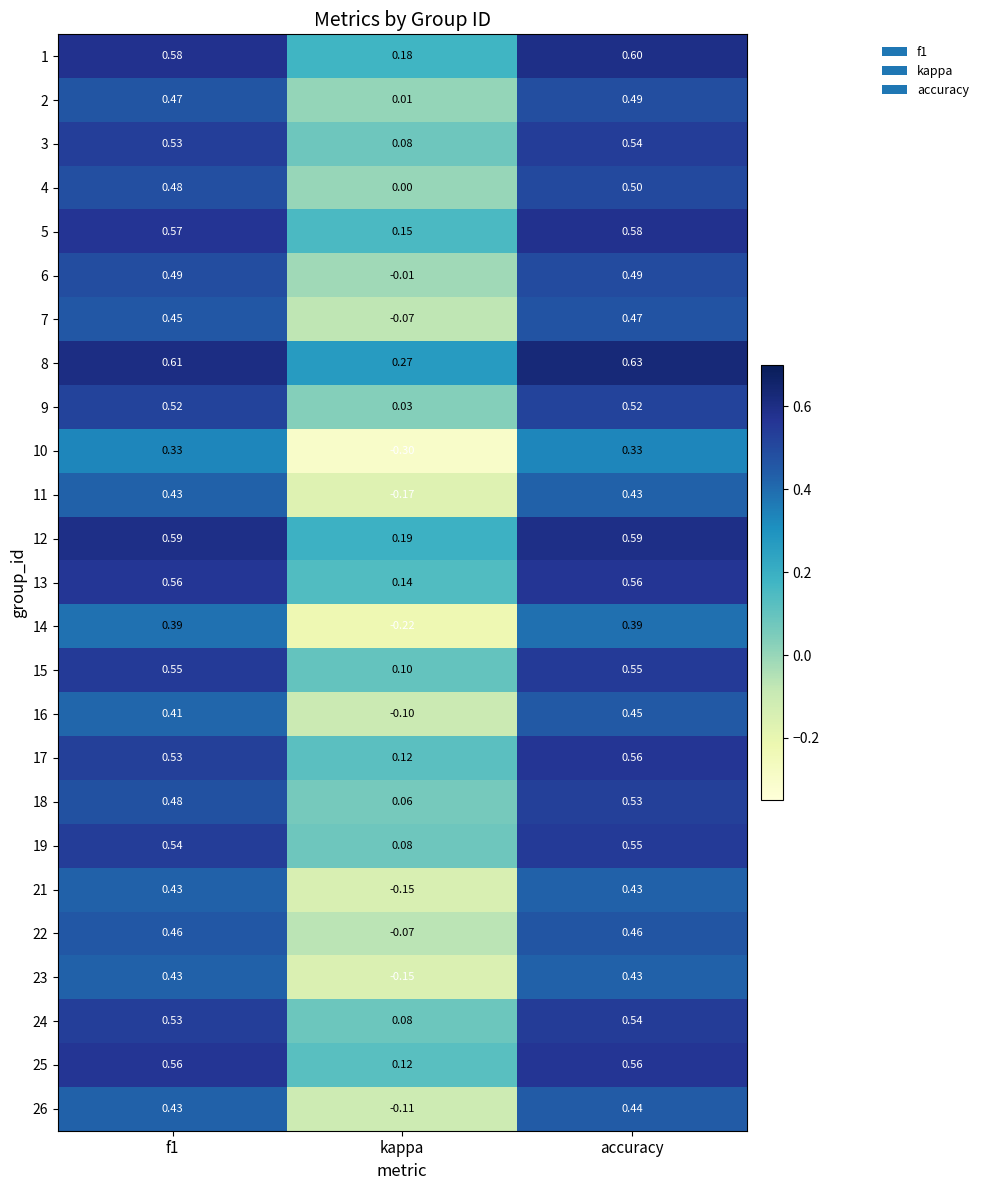

Which category has the highest value in the 17 series?

accuracy